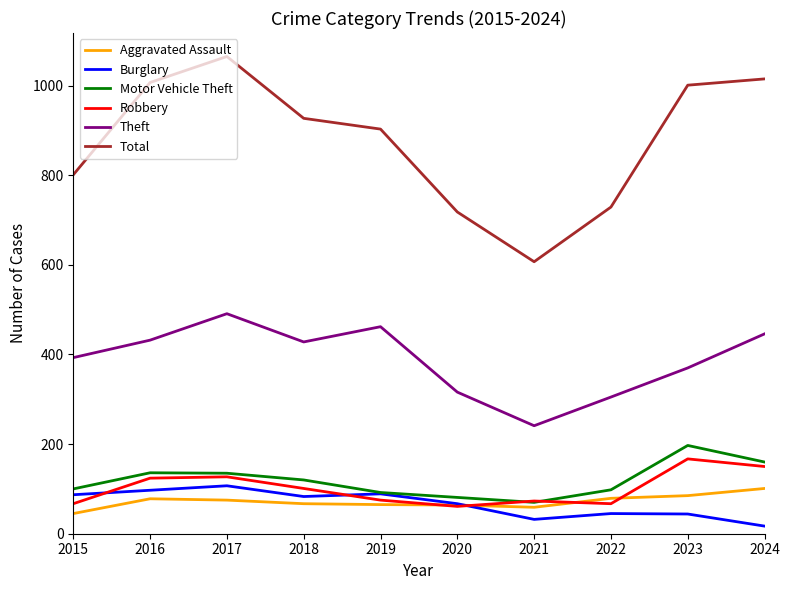

What is the minimum value for Total?

607